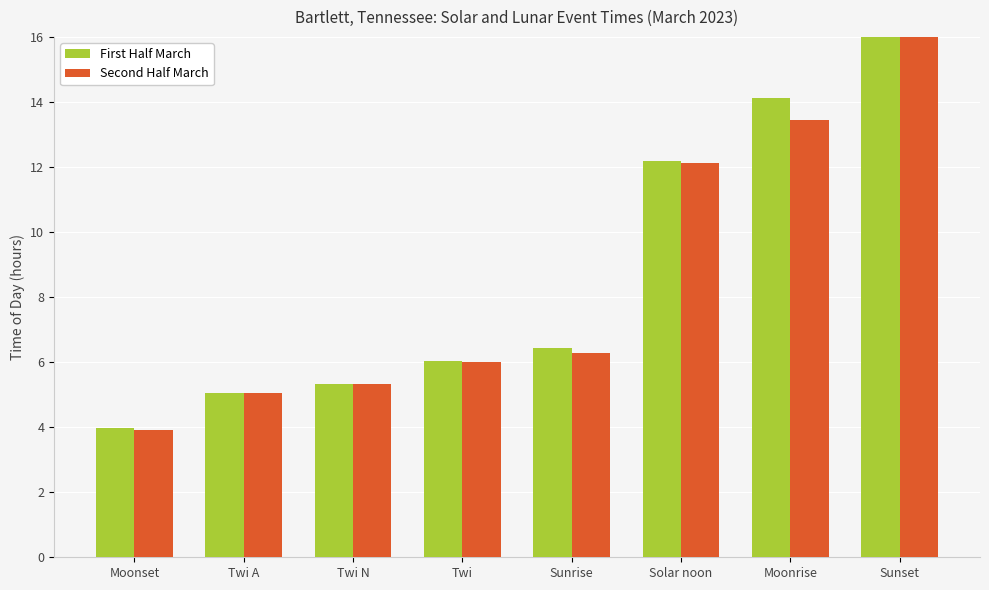

The Second Half March series shows 3.9 at Moonset. True or false?

True